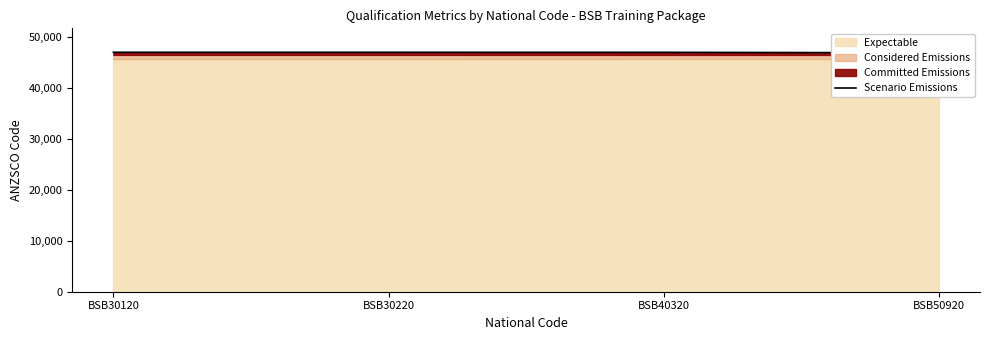

What is the approximate value at BSB30120, to the nearest 10?

47050